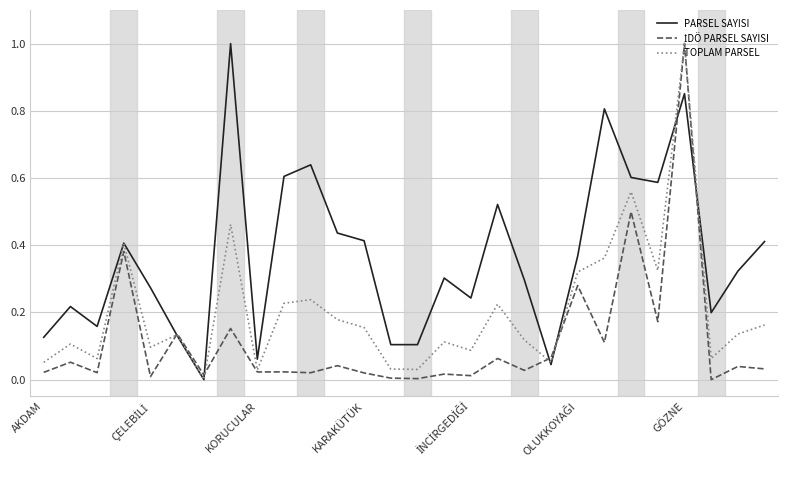

Which series has the largest total across all categories?

PARSEL SAYISI